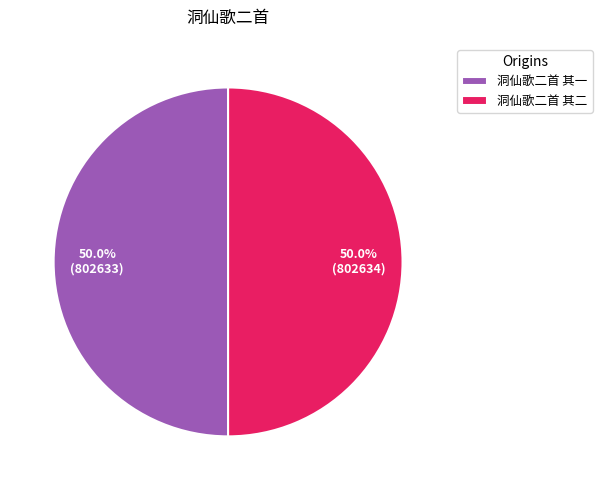

How many segments does this pie chart have?

2